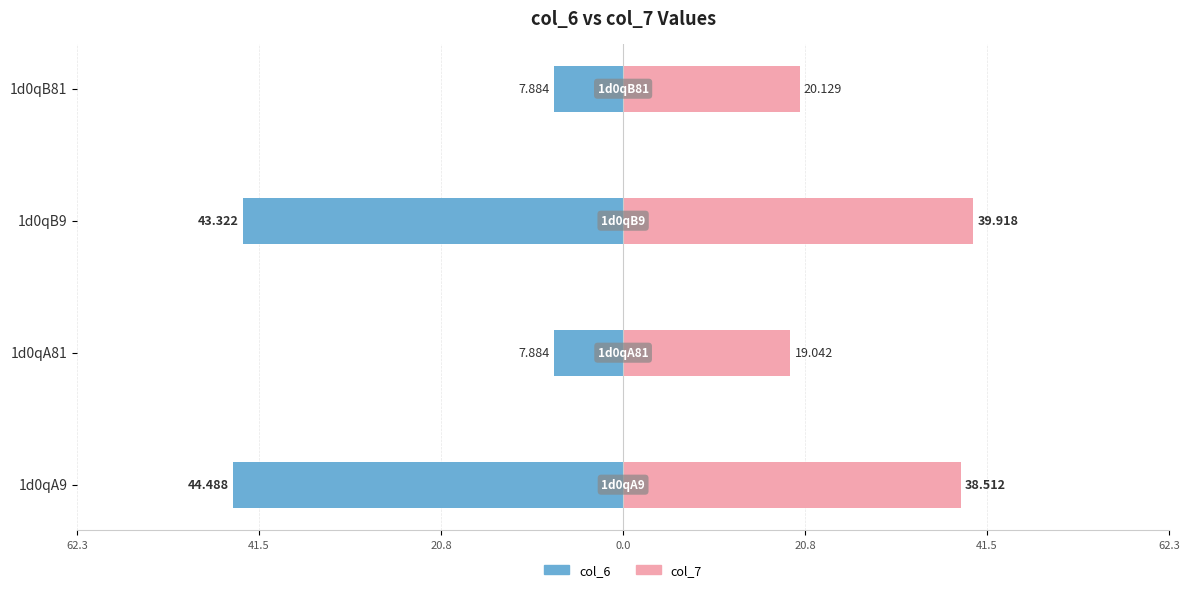

Are the bars horizontal?

Yes